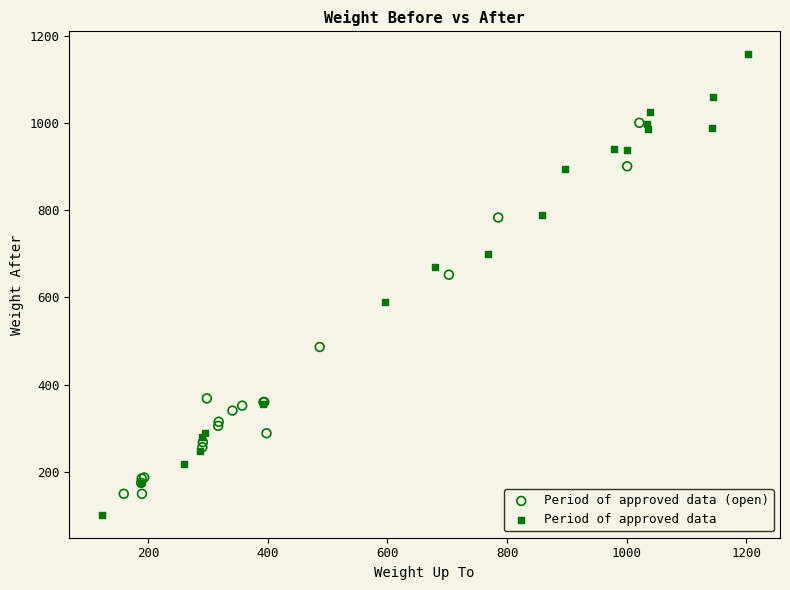

Which series has the widest spread of Y values?

Period of approved data